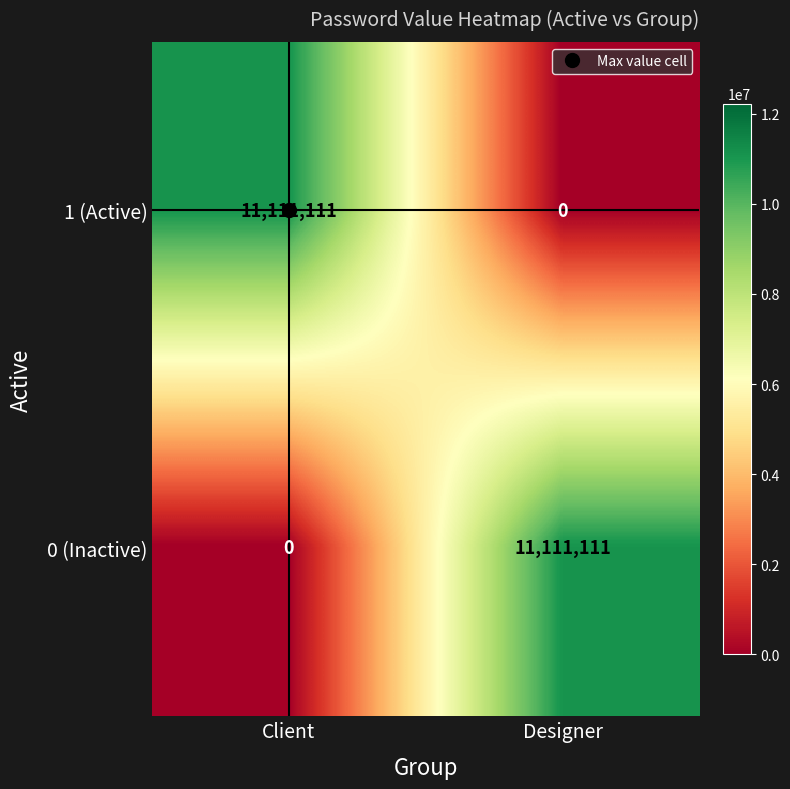

What is the sum of the 0 (Inactive) values at Designer and Client?

11111111